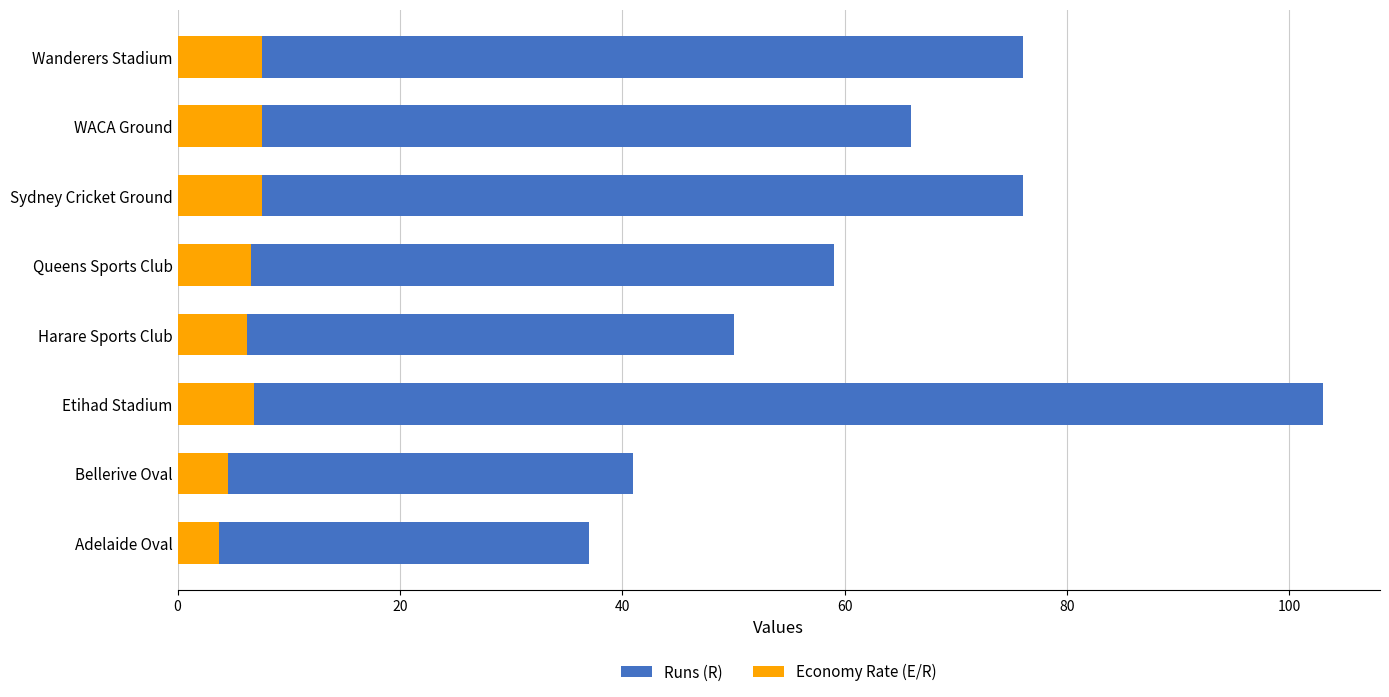

At Bellerive Oval, list the series in order from smallest to largest.

Economy Rate (E/R), Runs (R)